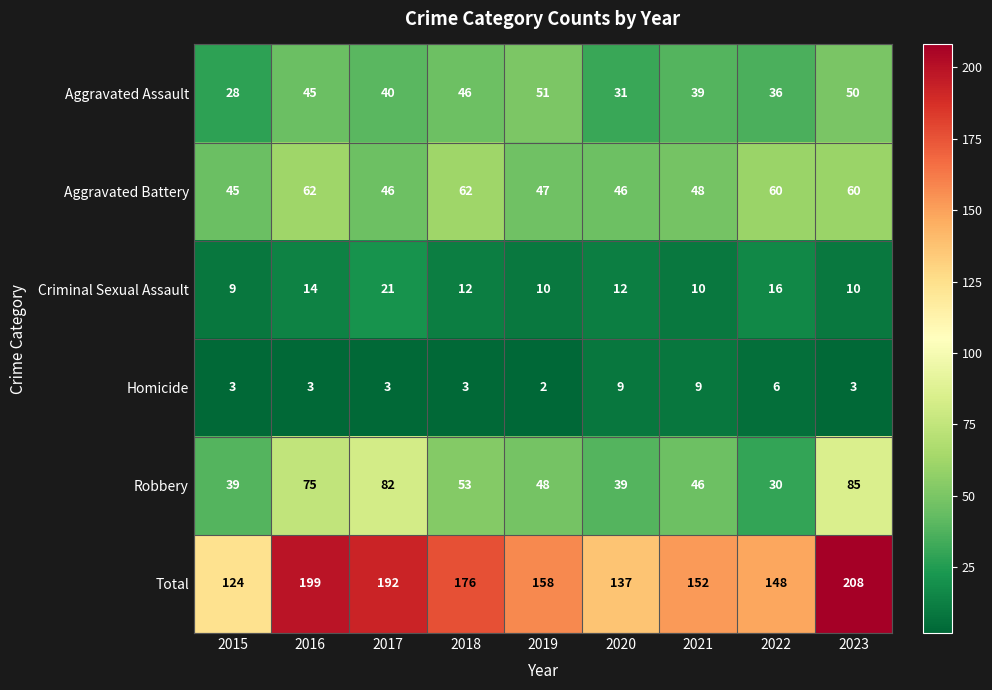

The Aggravated Battery series shows 60 at 2023. True or false?

True